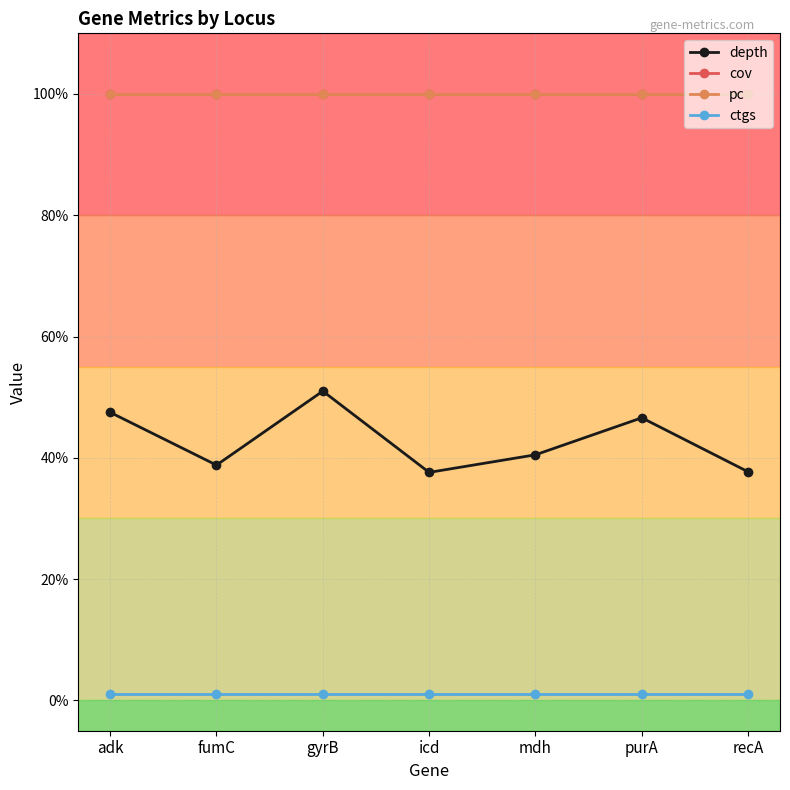

Is this an area chart (filled region under the line)?

No